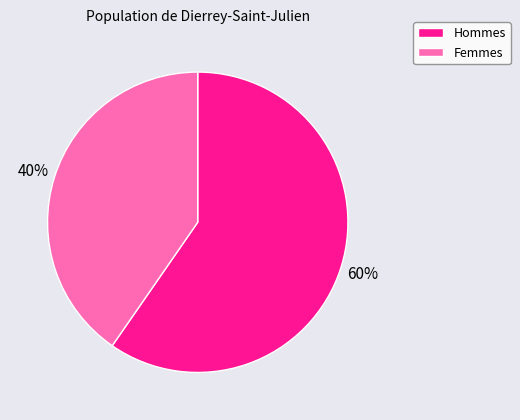

Does any single category account for the majority?

Yes